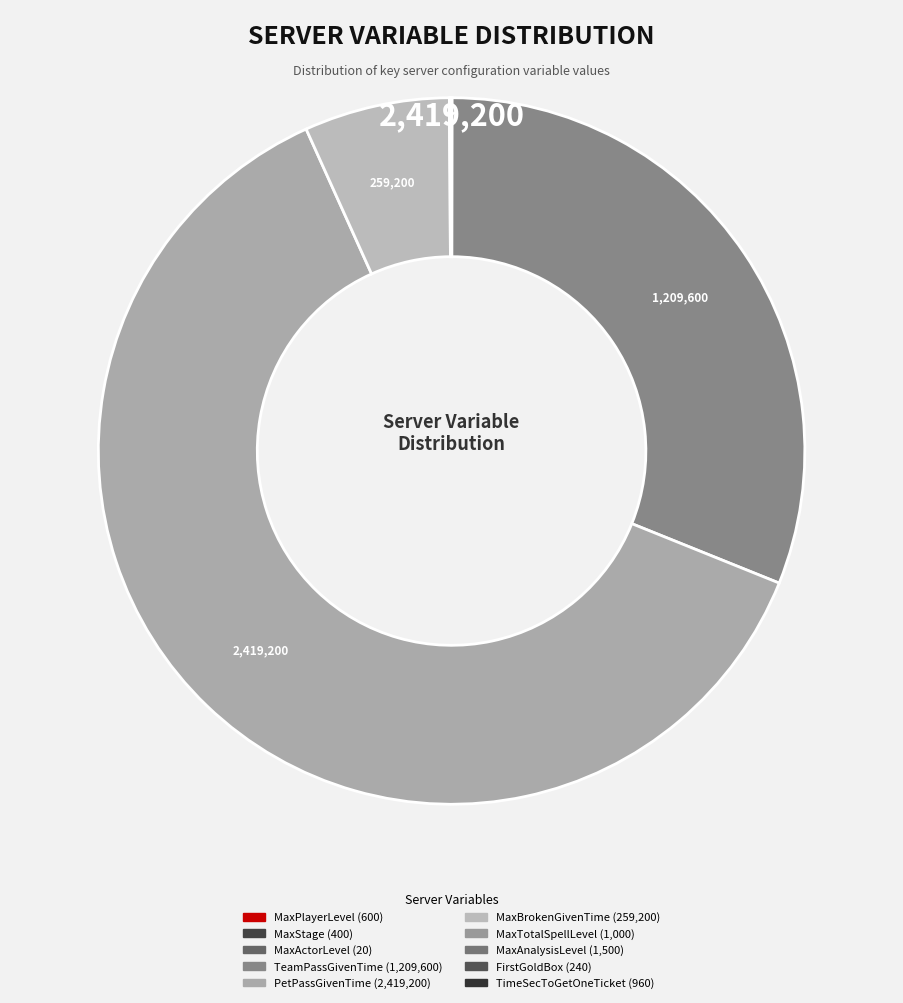

Is it true that MaxPlayerLevel is 13% of the pie?

False